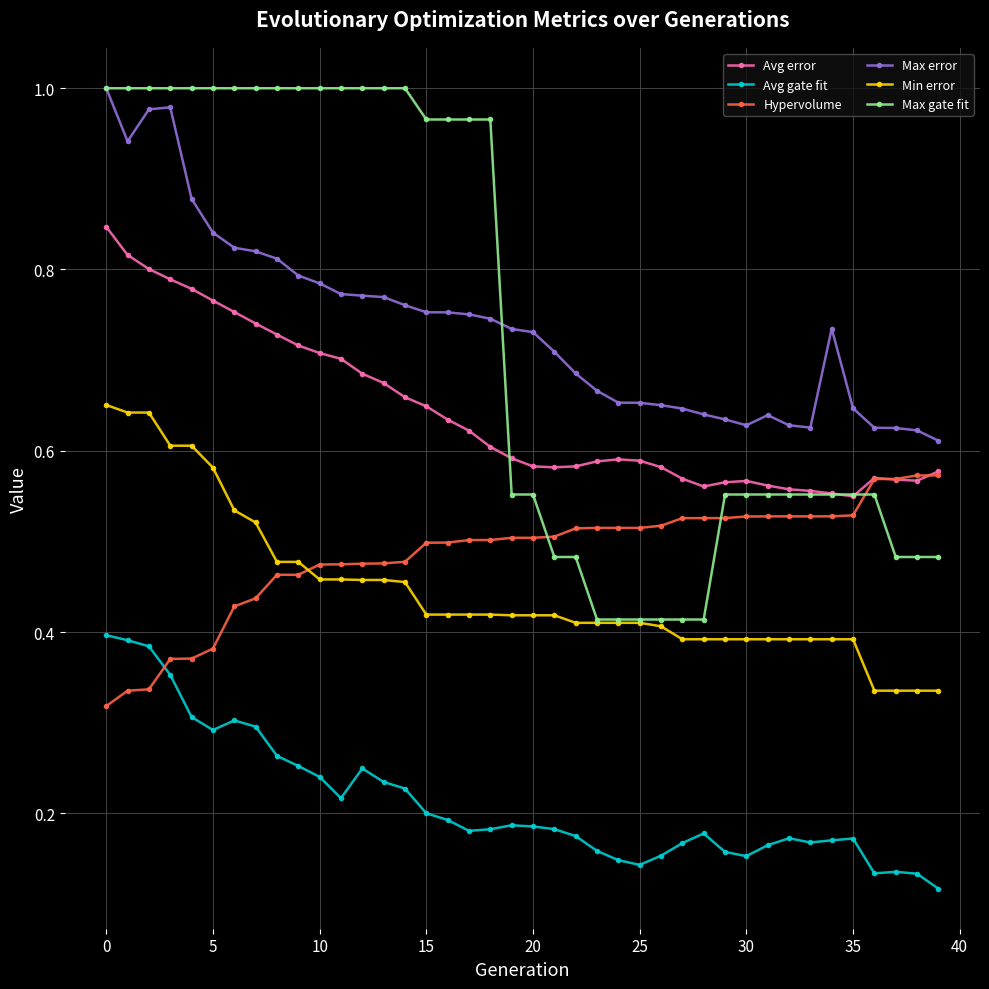

True or false: Avg gate fit and Max error intersect in this chart.

False